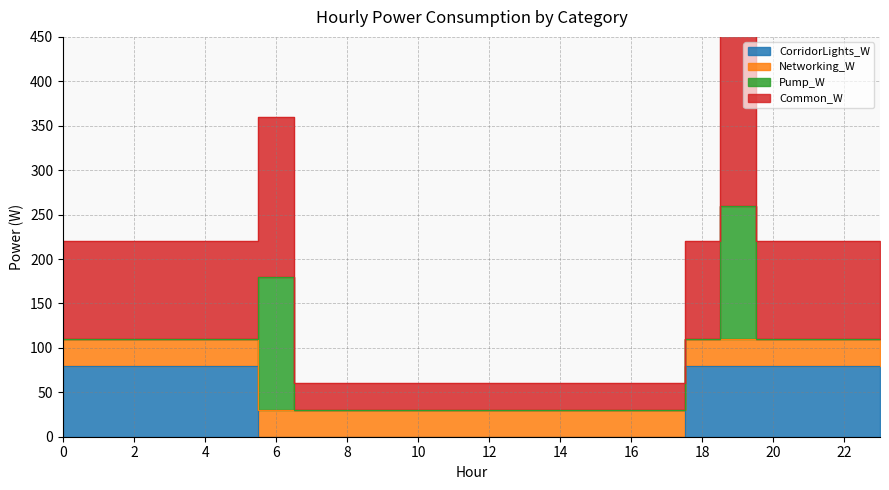

True or false: CorridorLights_W and Common_W cross at least once.

False